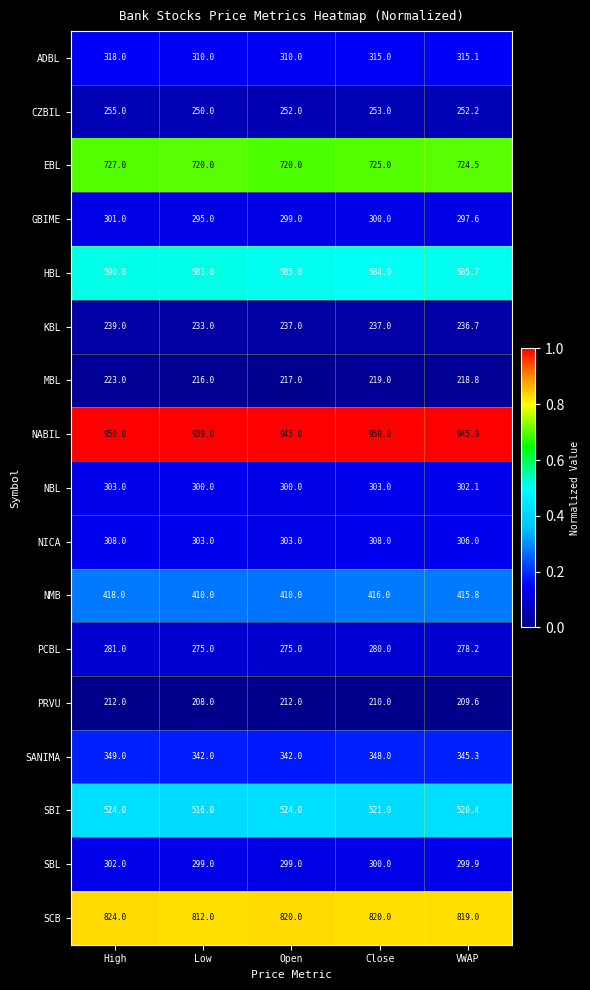

Which category has the highest value in the KBL series?

High